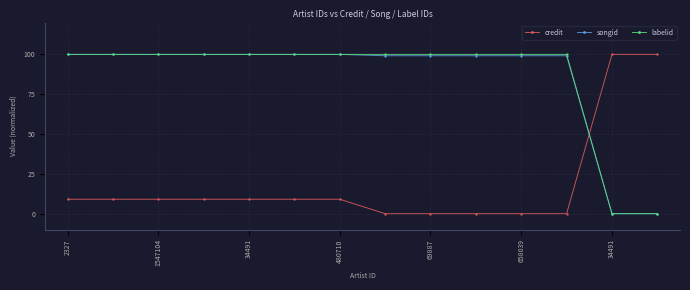

What is the maximum value shown in the chart?

100.0